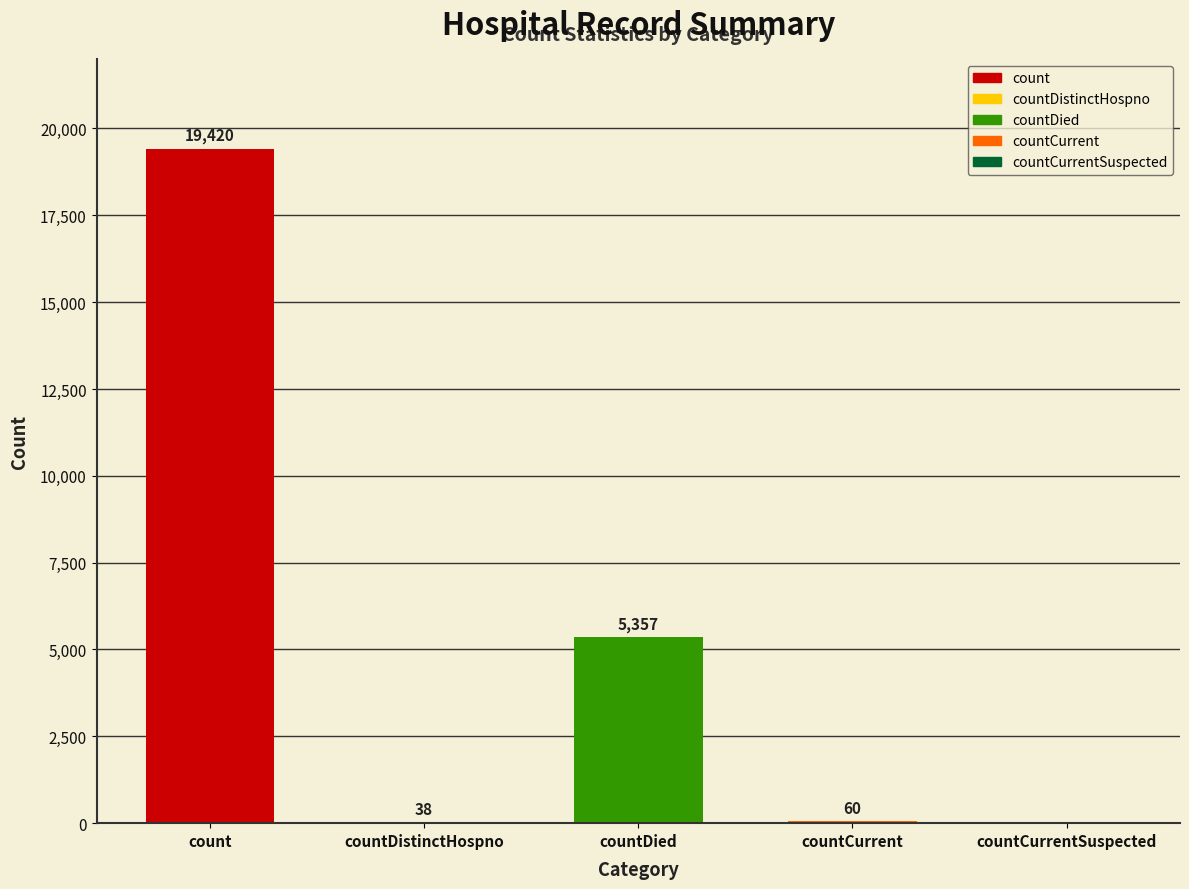

Reading right to left, list all the values displayed in this chart.

0	60	5357	38	19420